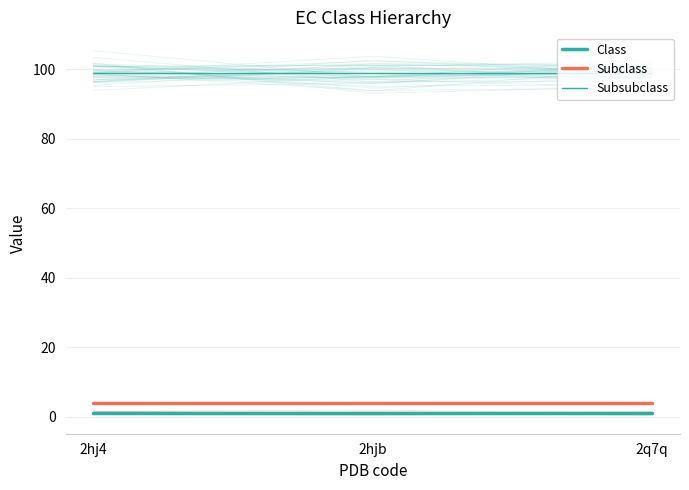

Is it true that Subclass equals 4 at 2q7q?

True